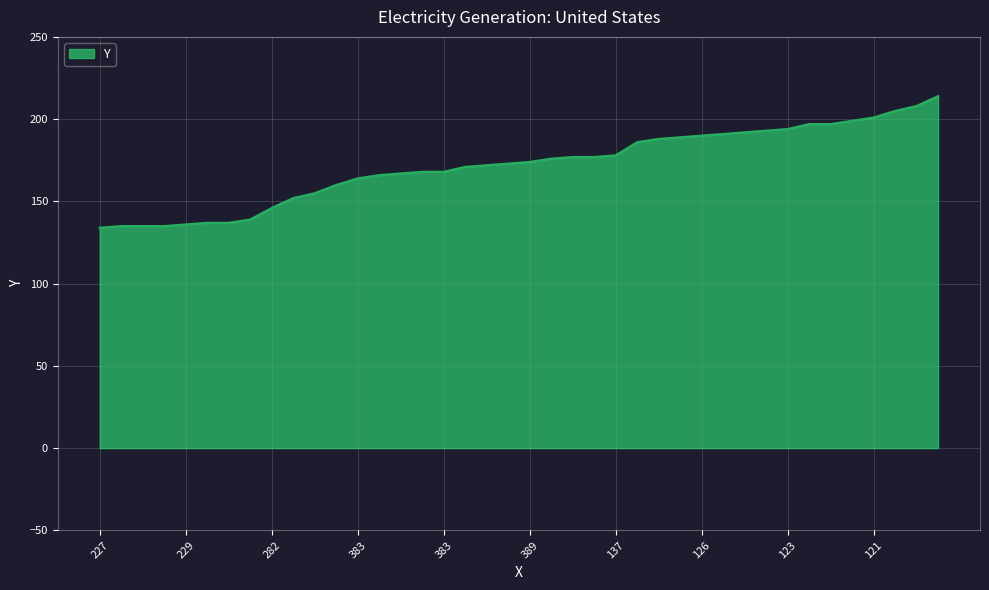

What is the difference between the maximum and minimum values?

80